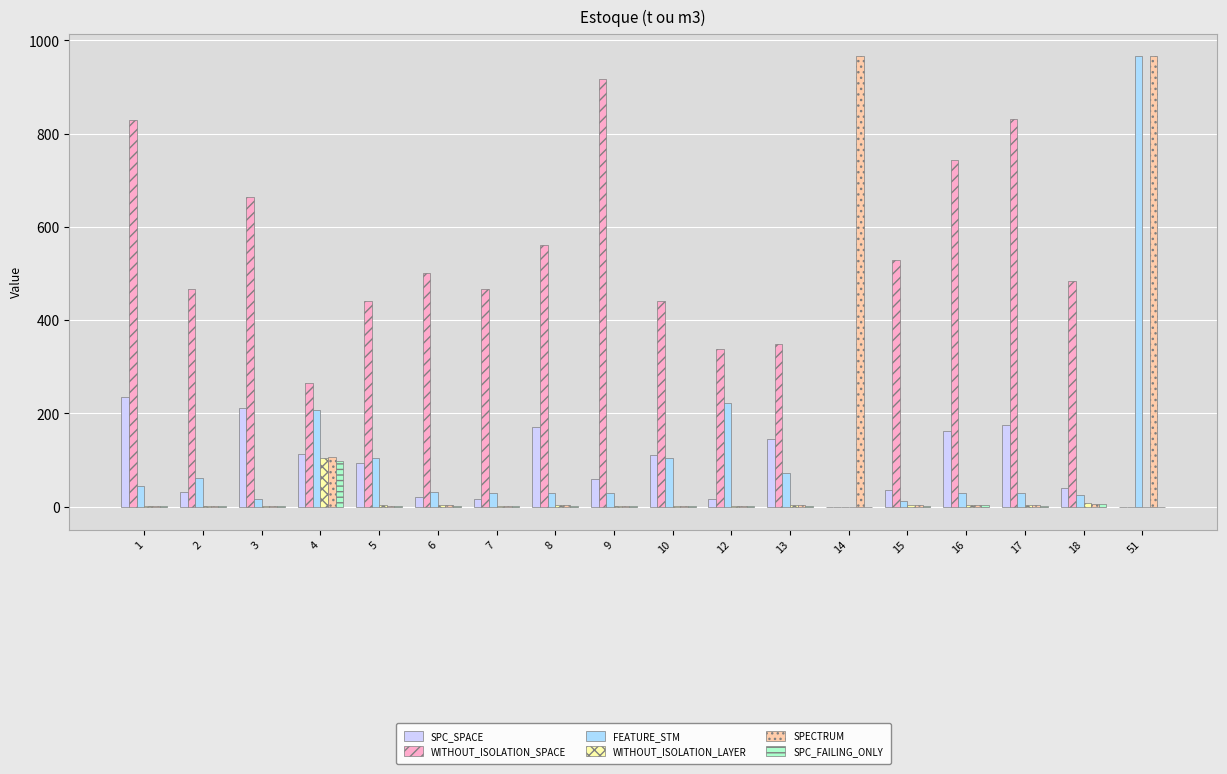

What is the sum of all FEATURE_STM values?

2022